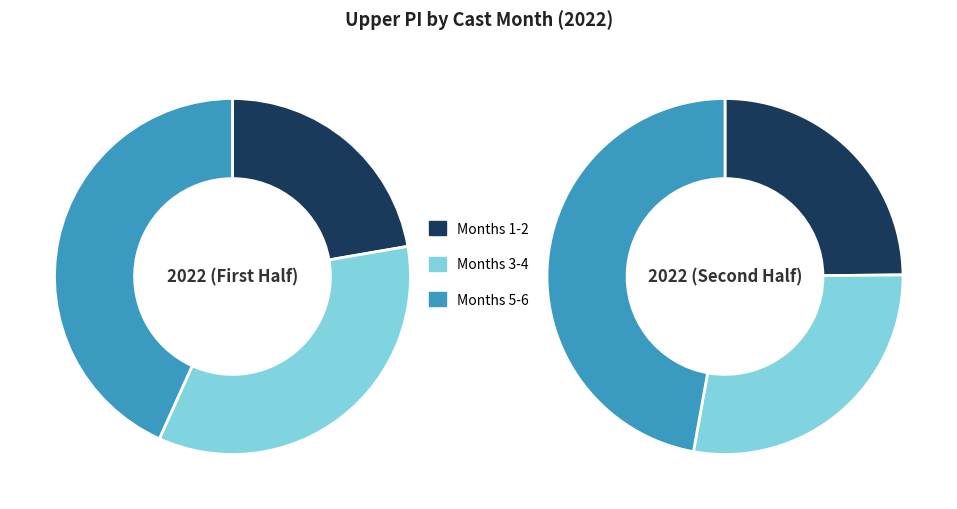

To the nearest percent, what is the difference between the 1 and 4 slice percentages?

4%